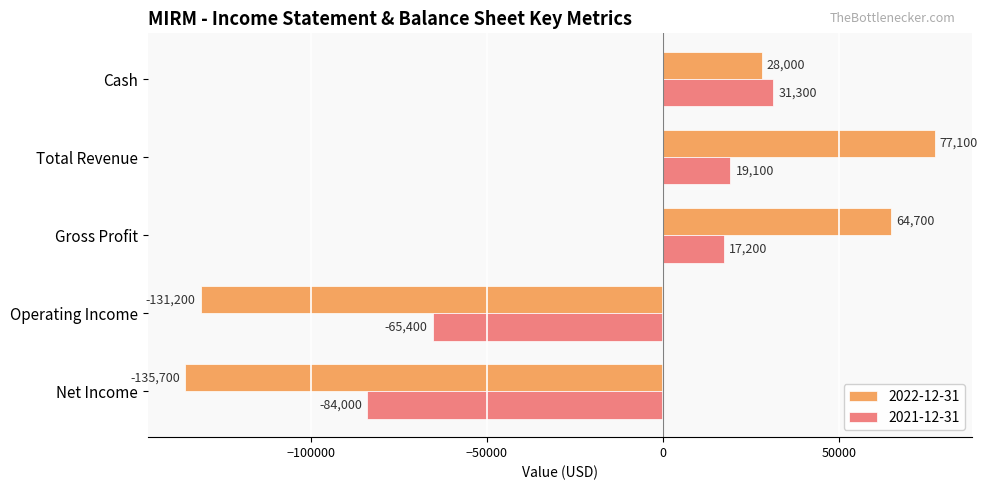

True or false: 2022-12-31 has a value of 85988 at Gross Profit.

False